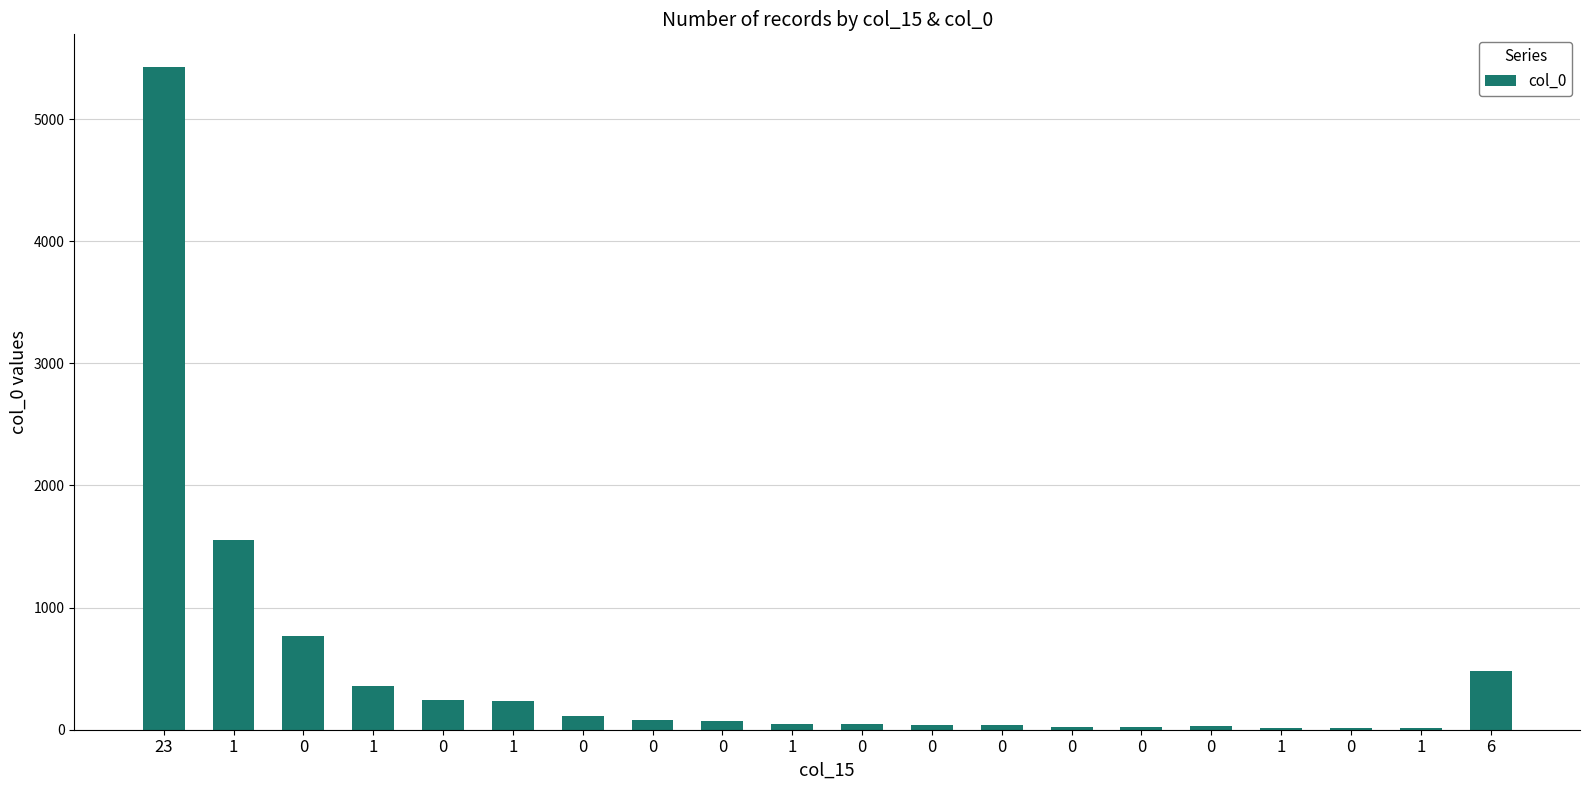

How many categories are shown in the chart?

20